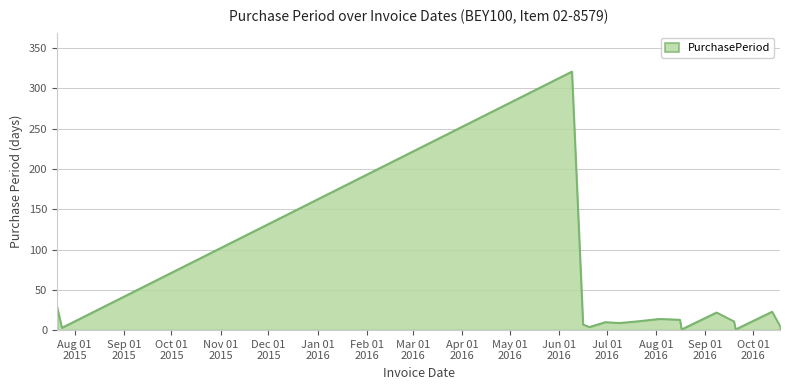

What is the difference between the maximum and minimum values?

320